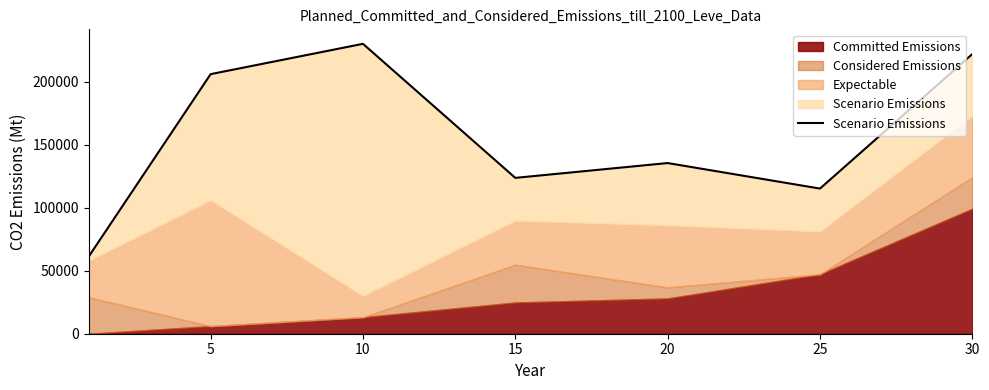

How many lines are shown in the chart?

4